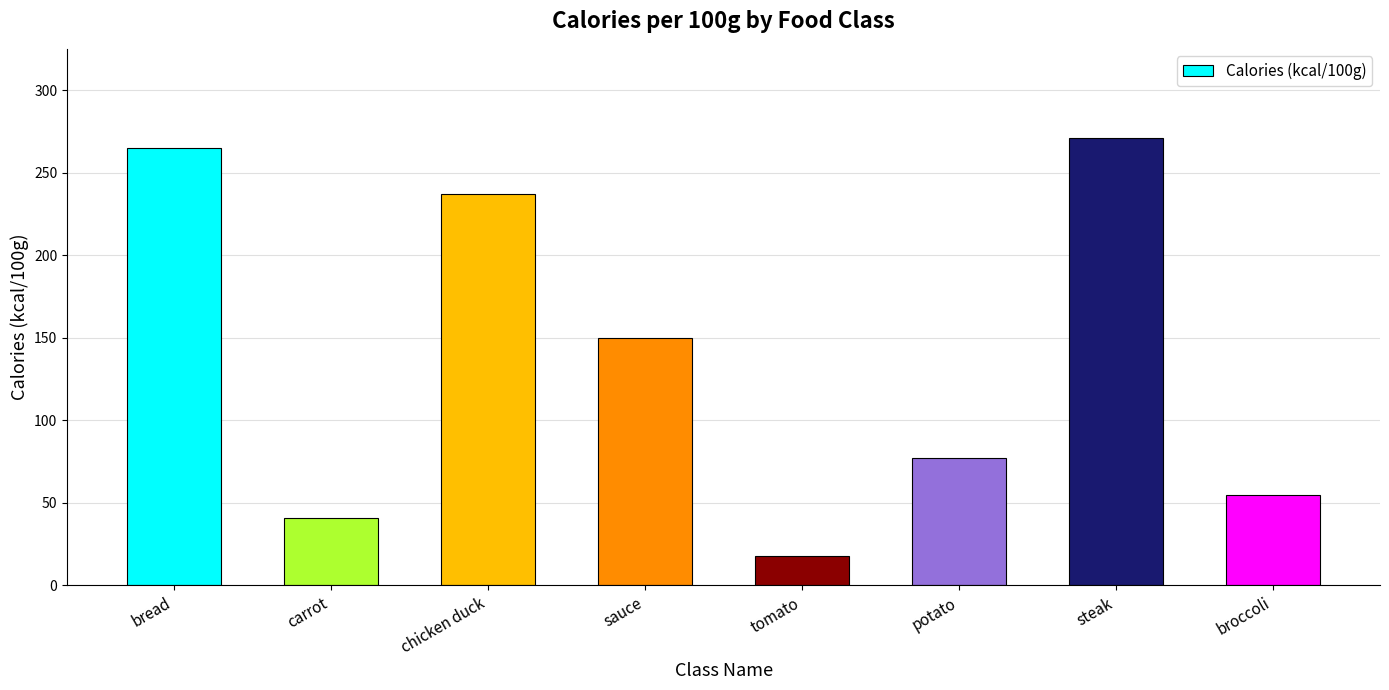

Read the value at bread, to the nearest 50.

250